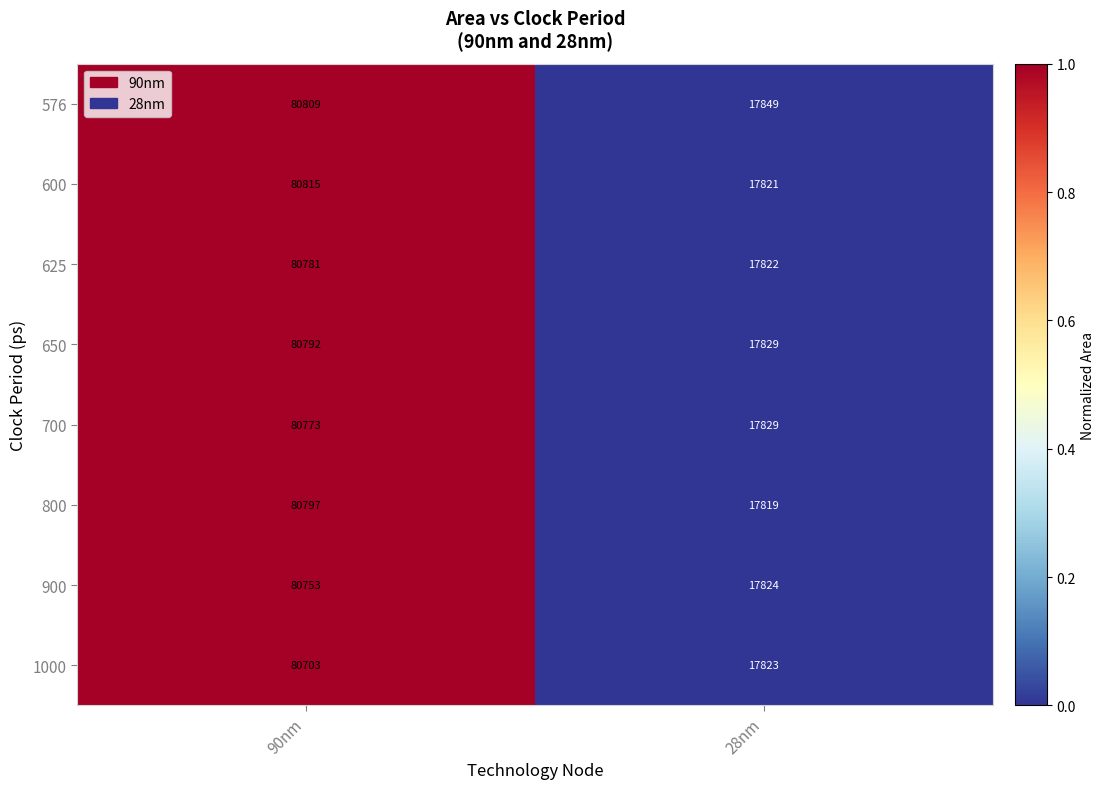

Which series has the widest spread of values?

600